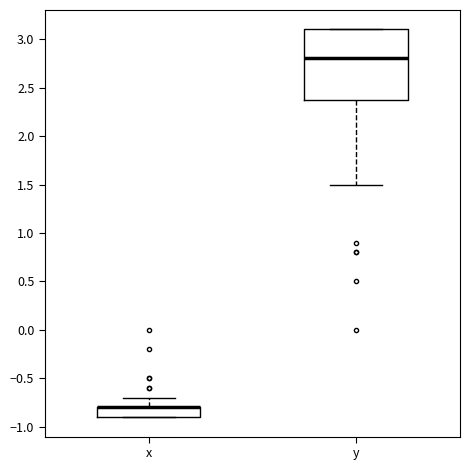

Reading left to right, read every box against the y-axis: the position of its median line, the range the box covers, and the ends of its whiskers. The values are not printed on the chart, so give them approximately, as read against the axis.

x: median -0.8 (drawn on the box's upper edge), box -0.9 to -0.8, whiskers -0.9 to -0.7
y: median 2.8, box 2.4 to 3.1, whiskers 1.5 to 3.1